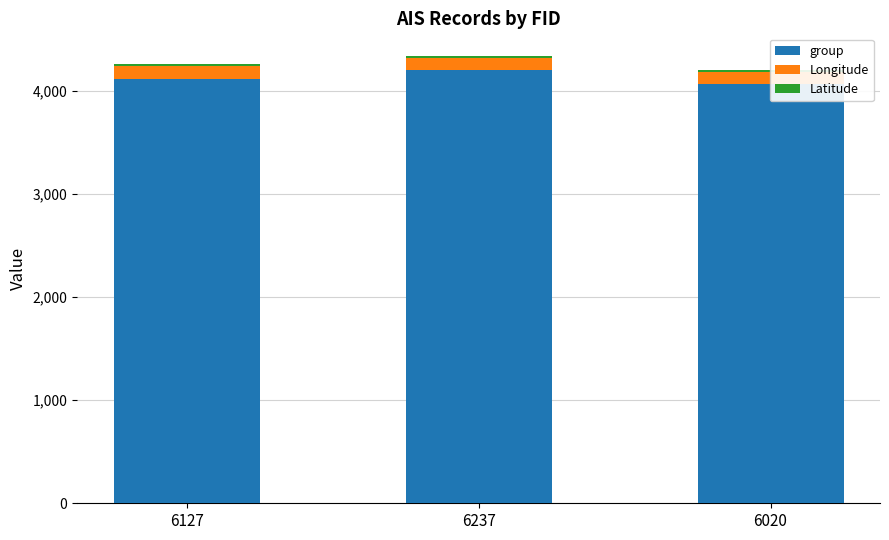

Reading left to right, transcribe all the data shown in this chart.

group: 6127=4118.0	6237=4198.0	6020=4063.0
Longitude: 6127=120.8	6237=120.8	6020=120.8
Latitude: 6127=21.1	6237=21.1	6020=21.1